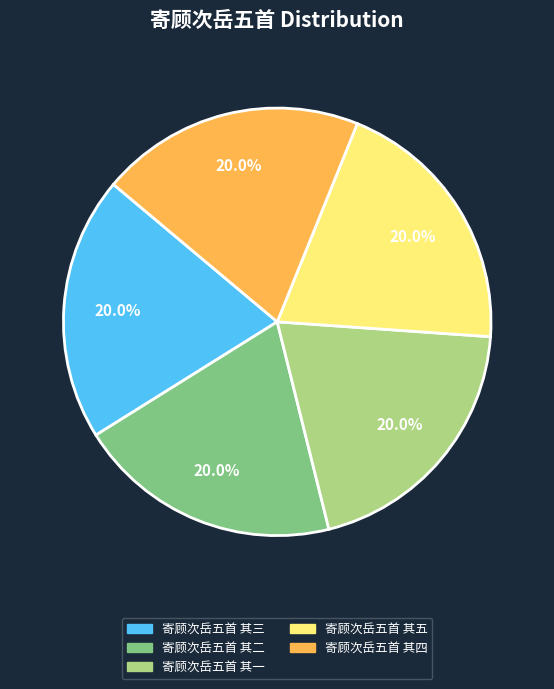

How much of the chart is everything except 寄顾次岳五首 其四?

80.0%